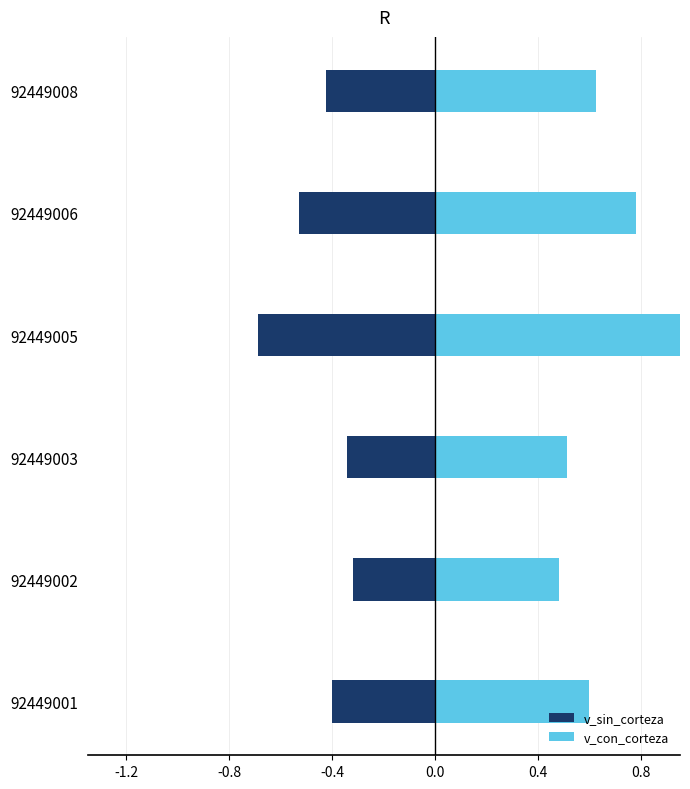

What position from the right is 0.8?

1